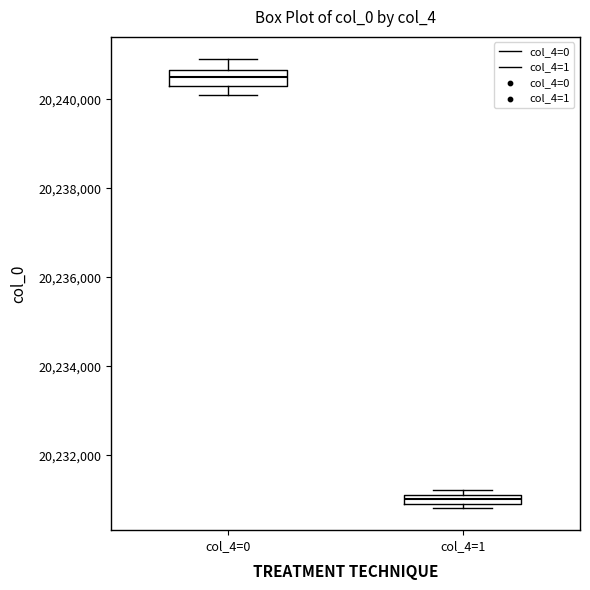

Where is the upper edge of the box for col_4=0 on the y-axis? The values are not printed on the chart, so give them approximately, as read against the axis.

20240600